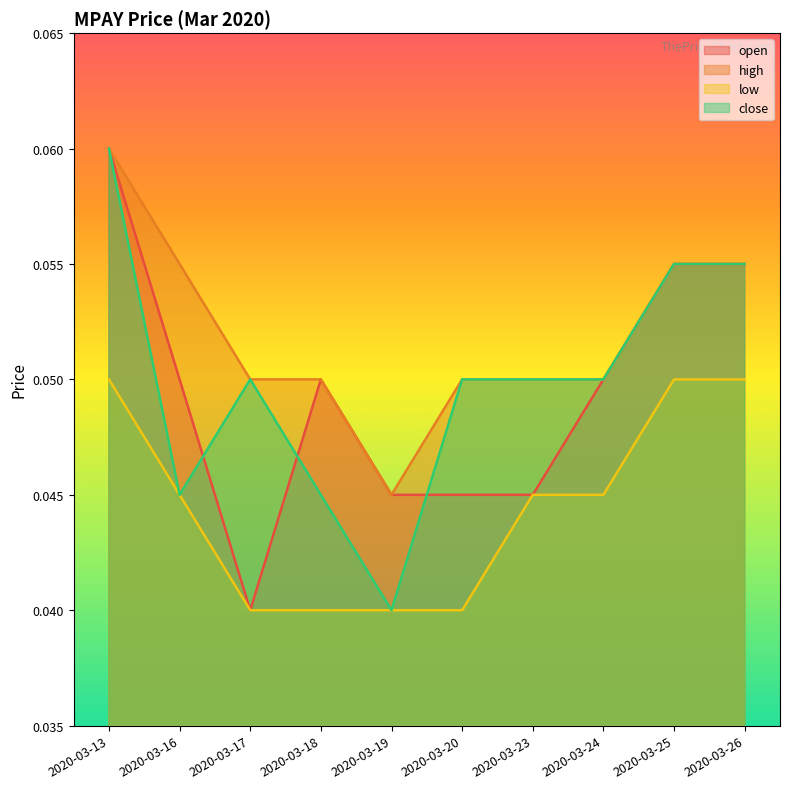

True or false: low and open cross at least once.

False